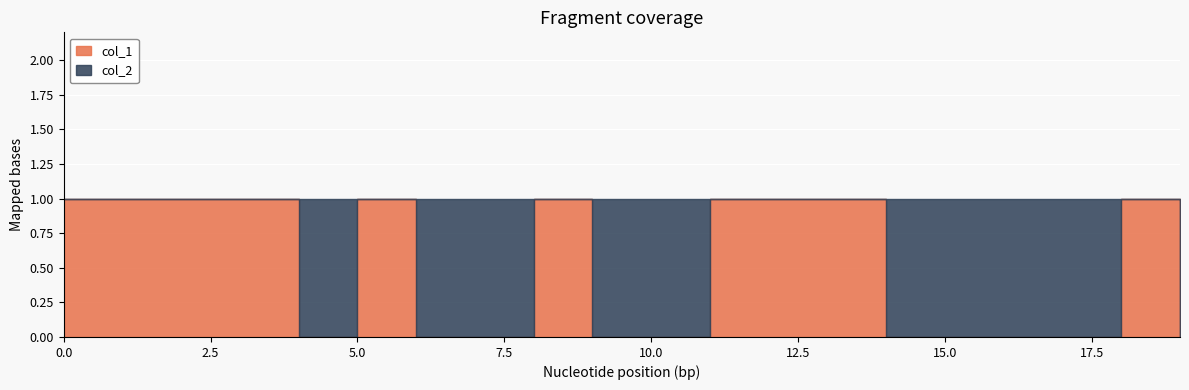

What is the difference between the col_2 values at 13 and 17?

1